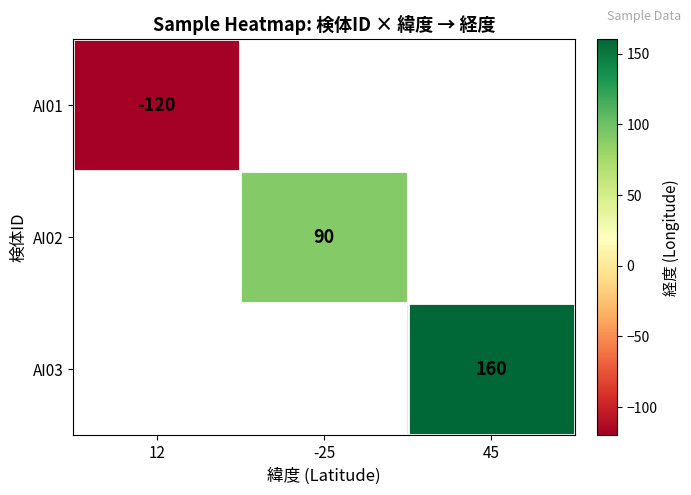

The value of AI02 at -25 is 137. True or false?

False